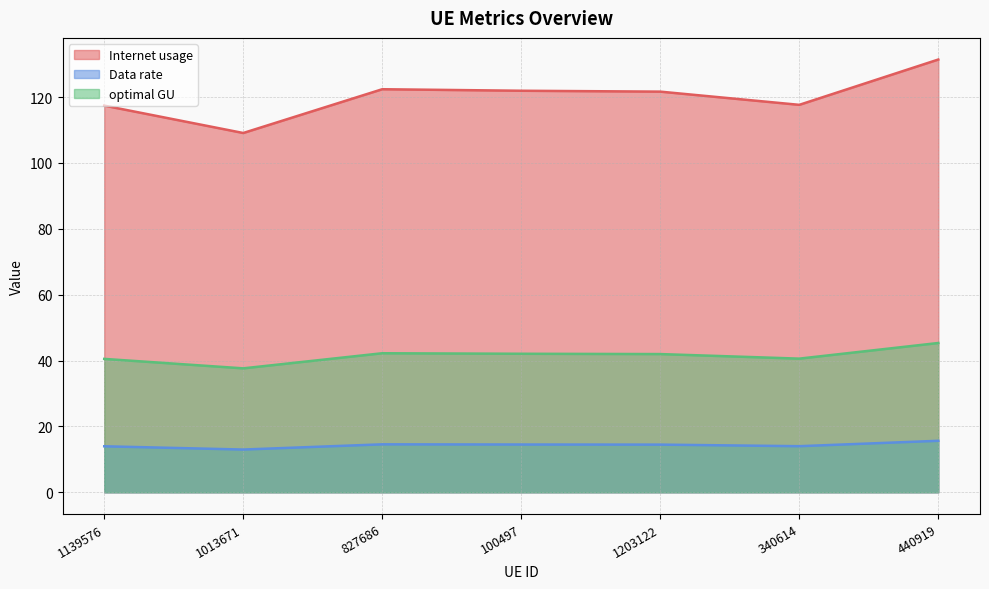

The optimal GU series shows 19.9 at 440919. True or false?

False